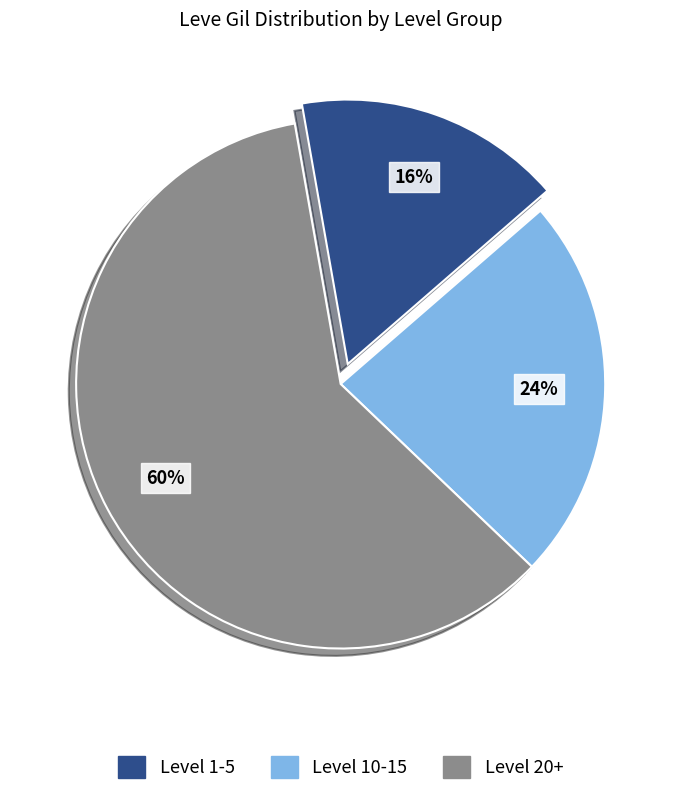

To the nearest percent, what is the difference between the largest and smallest slice percentages?

44%